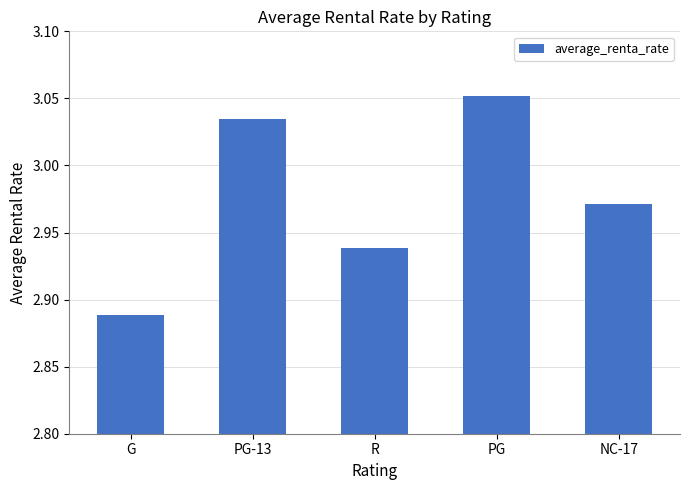

What is the difference between the maximum and minimum values?

0.2